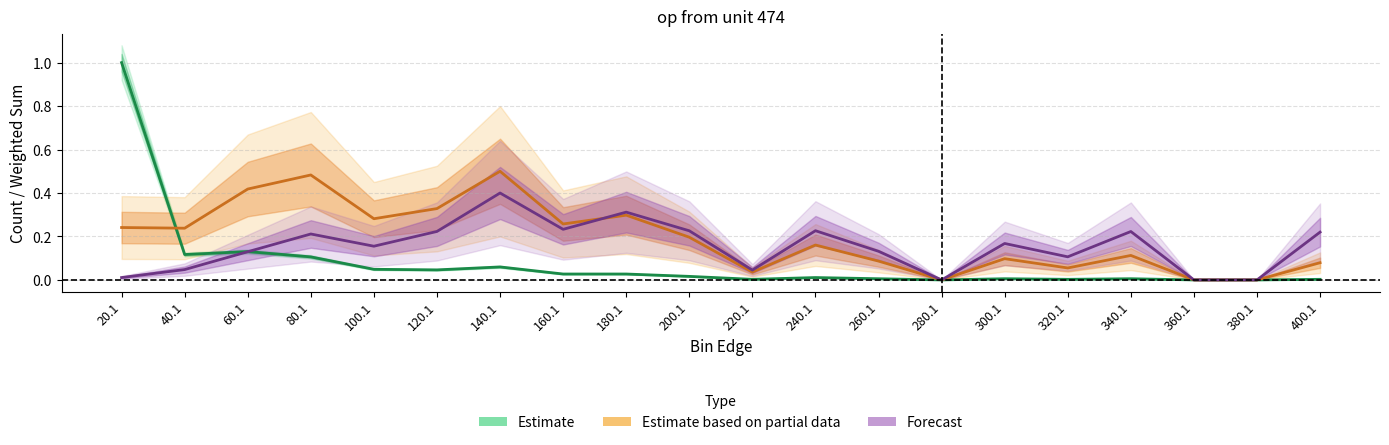

How many times do Forecast and Estimate cross each other?

1